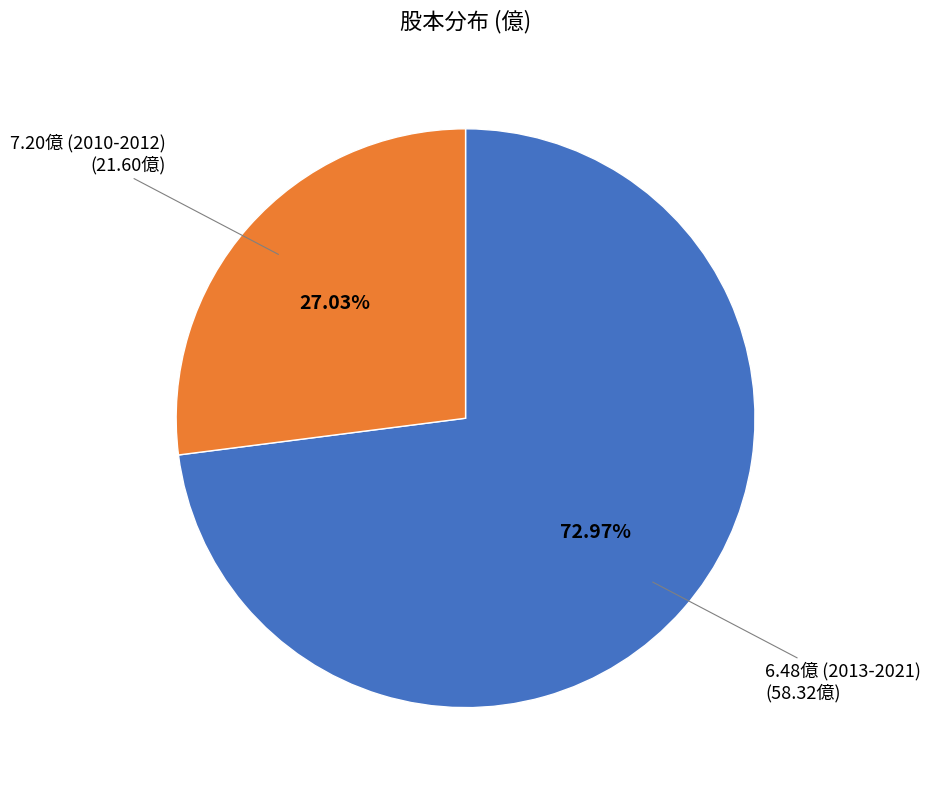

Is there a majority slice in this chart?

Yes